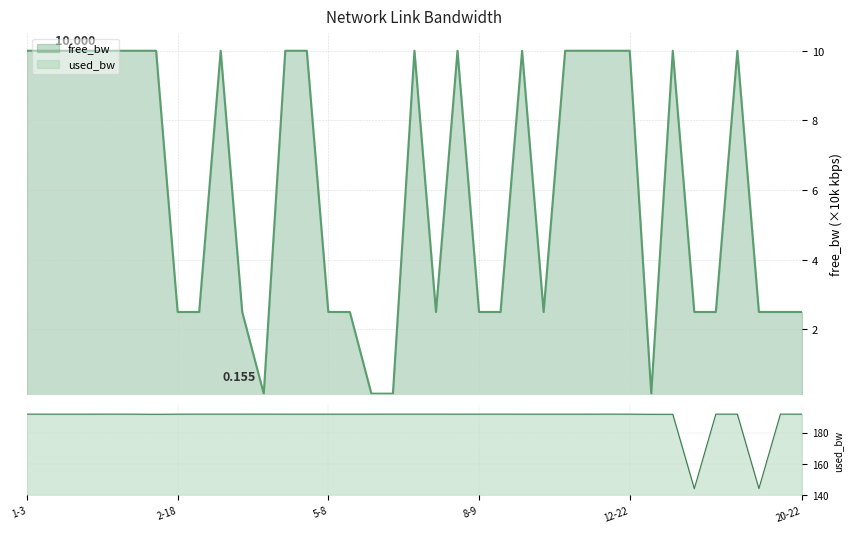

List the series in order of their peak value, lowest first.

free_bw, used_bw